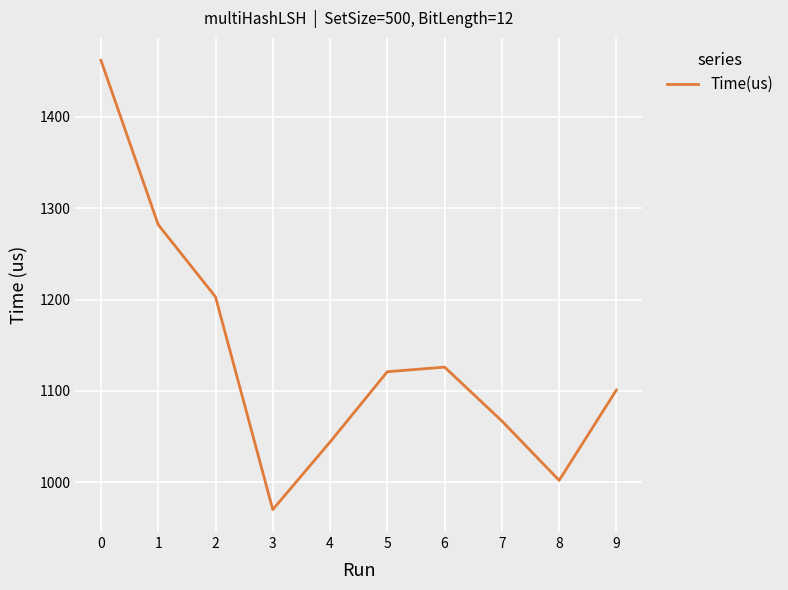

List the labels in order of value, largest first.

0, 1, 2, 6, 5, 9, 7, 4, 8, 3